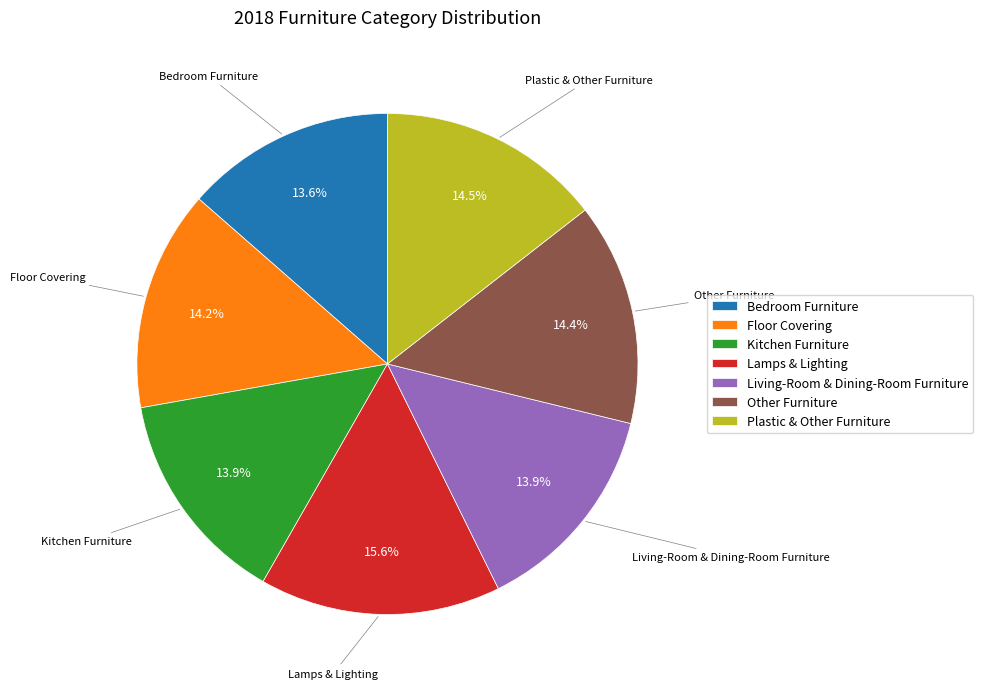

Which slice is the largest?

Lamps & Lighting